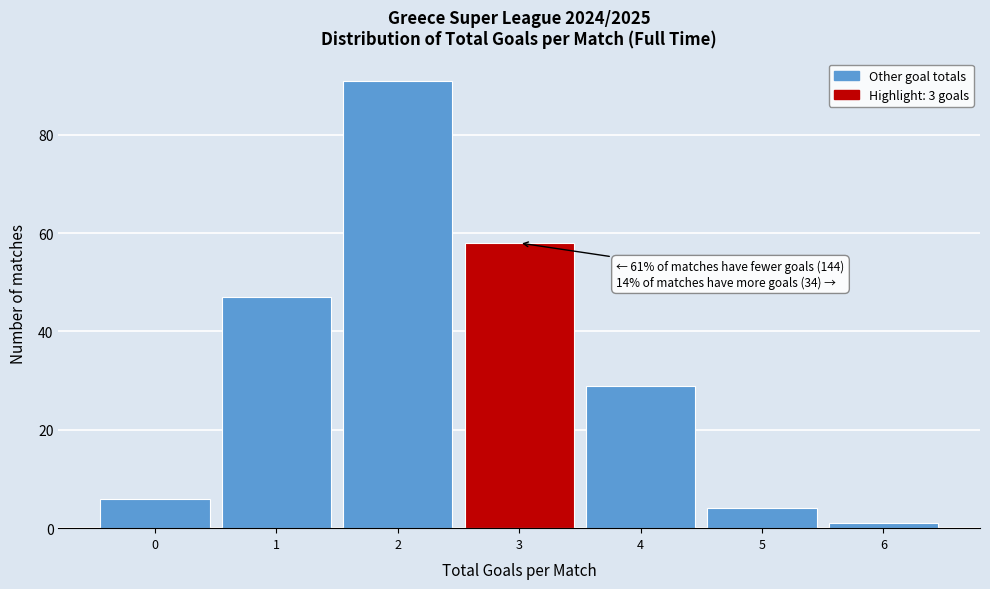

Which range on the x-axis has the tallest bar?

1.5 to 2.5